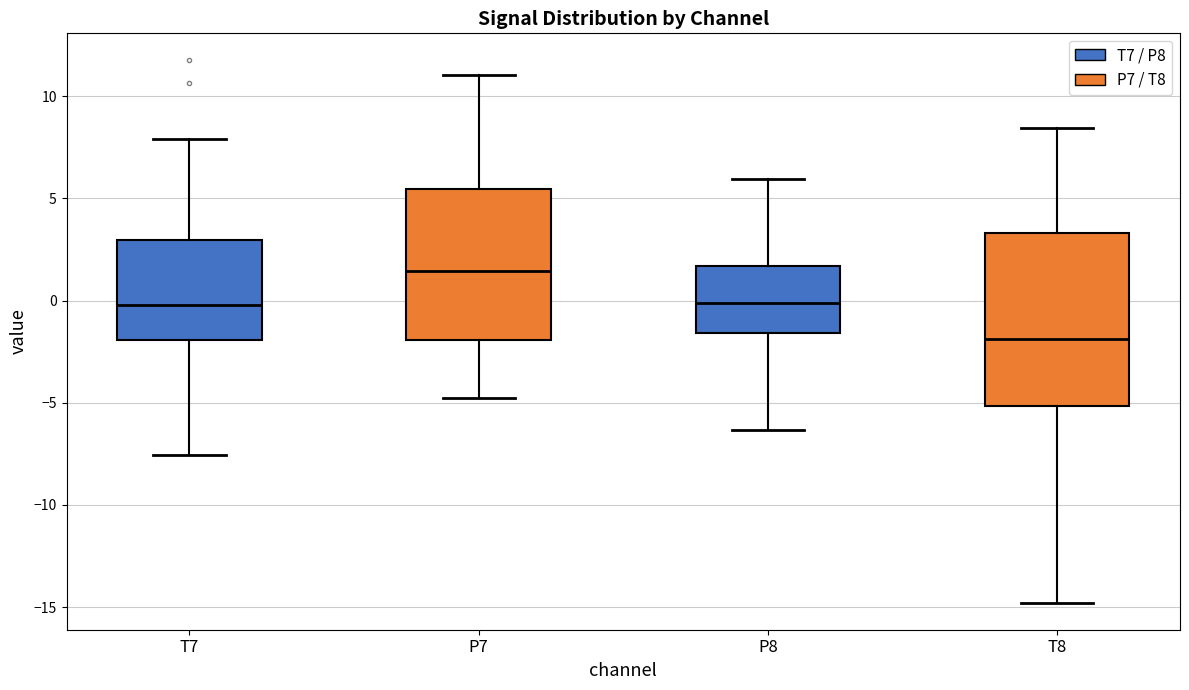

Where does the lower whisker of the box for T7 end on the y-axis? The values are not printed on the chart, so give them approximately, as read against the axis.

-7.5